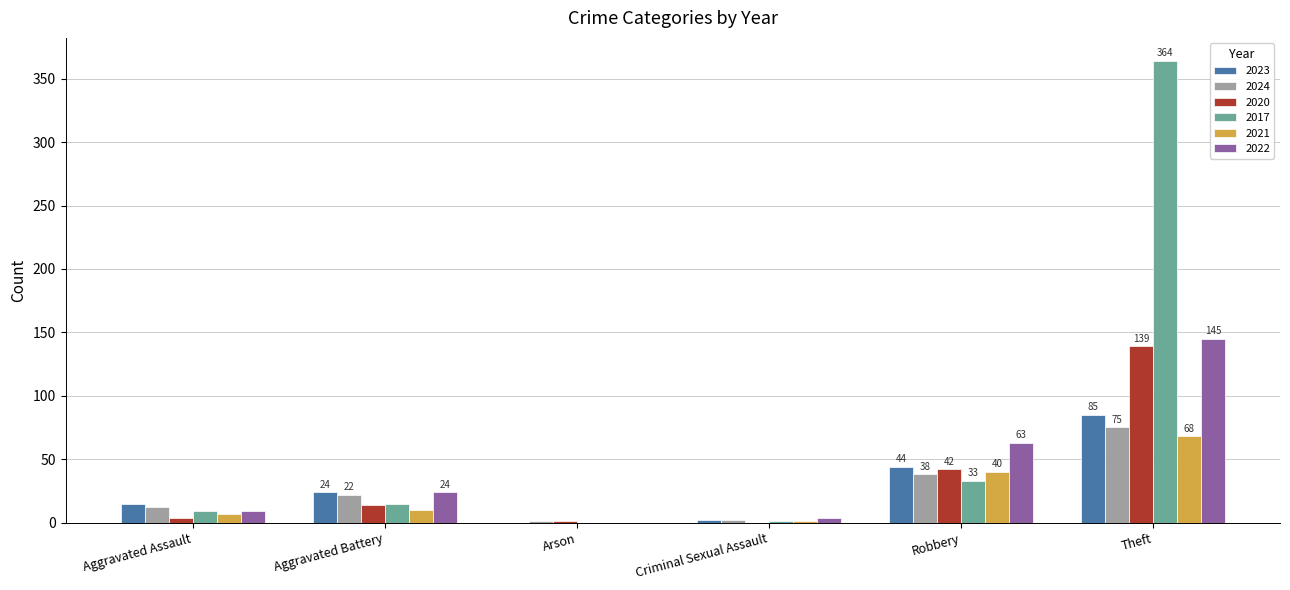

What is the maximum value for 2020?

139